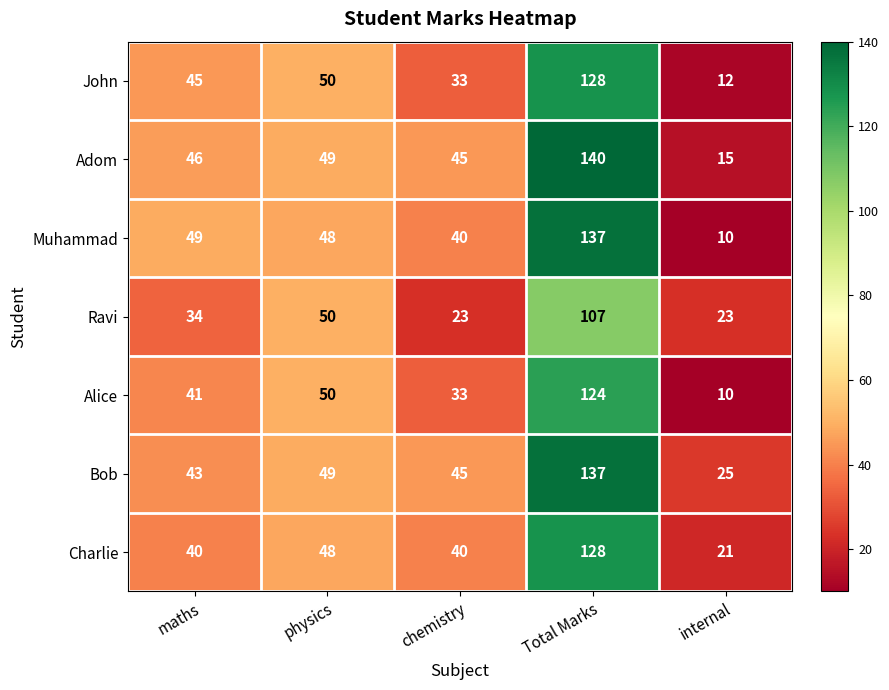

What is the greatest value displayed?

140